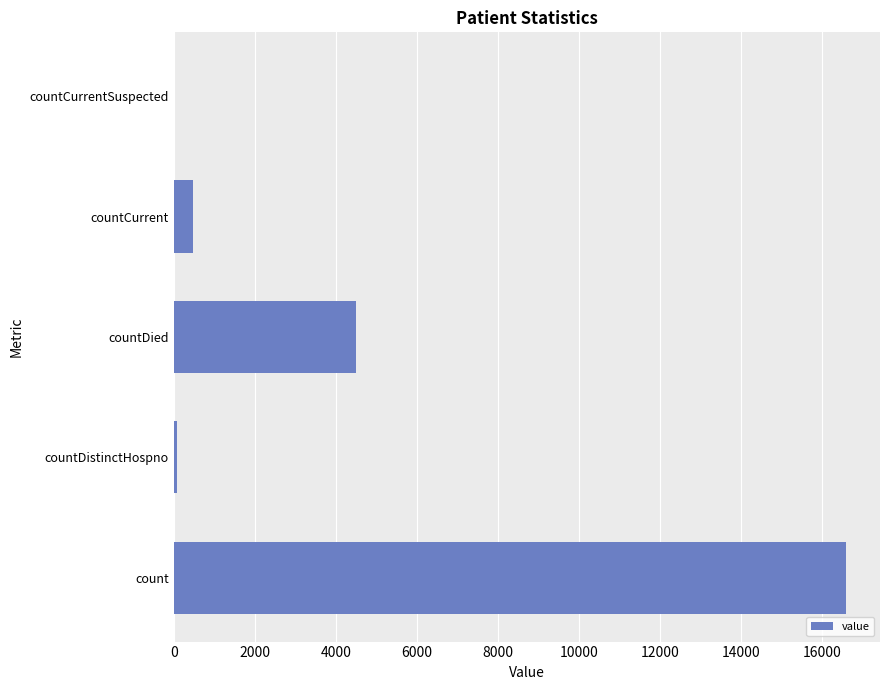

The value at countDied is 2181. True or false?

False